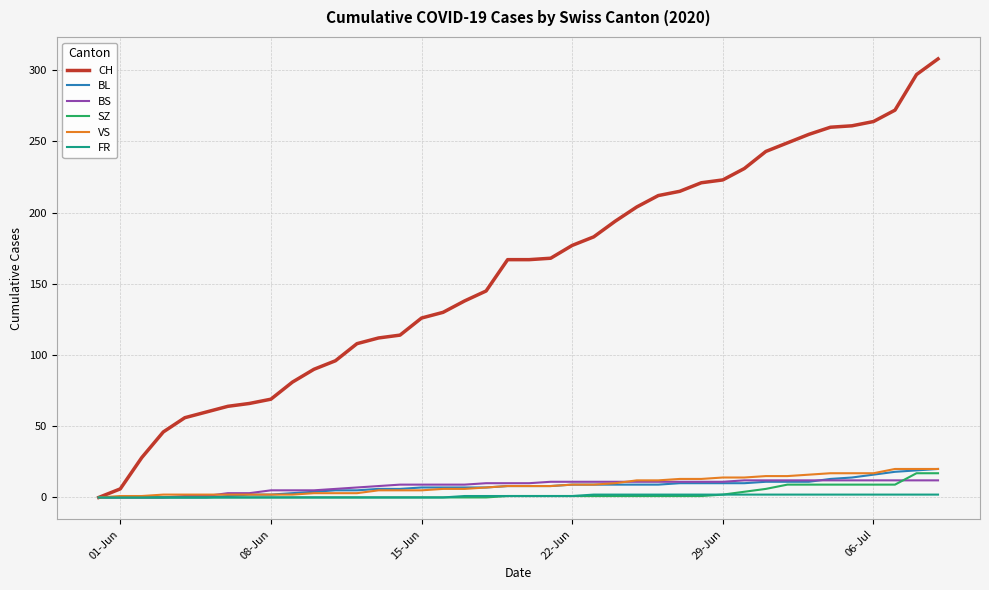

How many lines are shown in the chart?

6